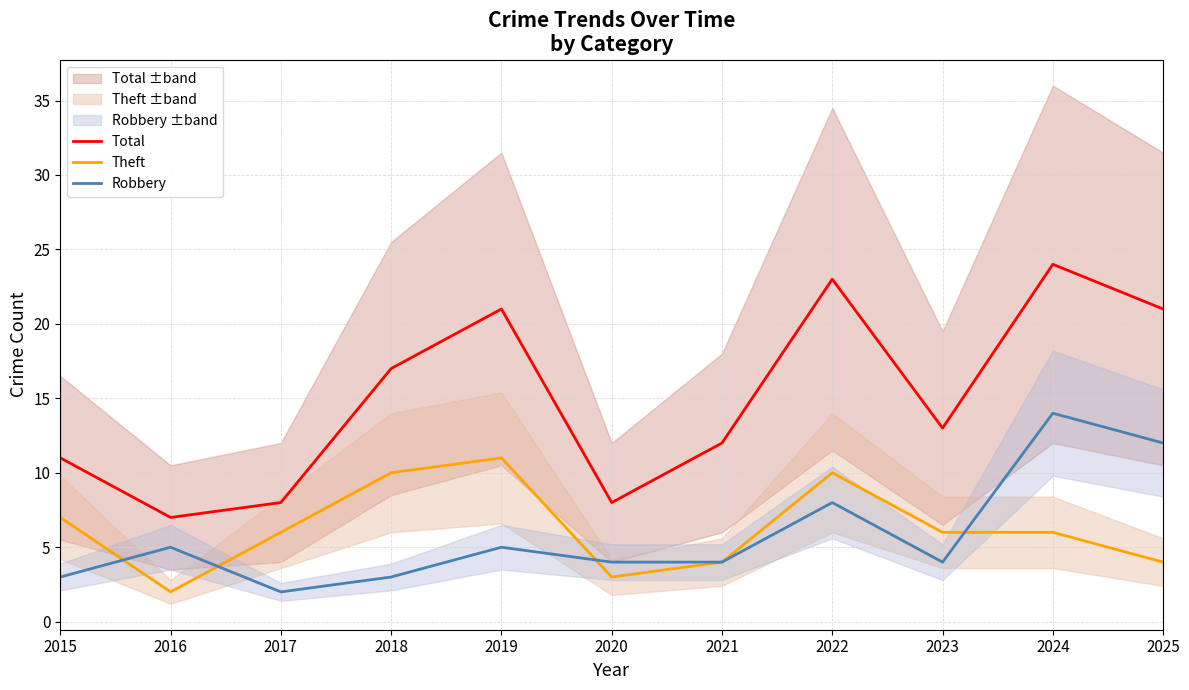

Reading left to right, transcribe all the data shown in this chart.

Total: 11	7	8	17	21	8	12	23	13	24	21
Theft: 7	2	6	10	11	3	4	10	6	6	4
Robbery: 3	5	2	3	5	4	4	8	4	14	12